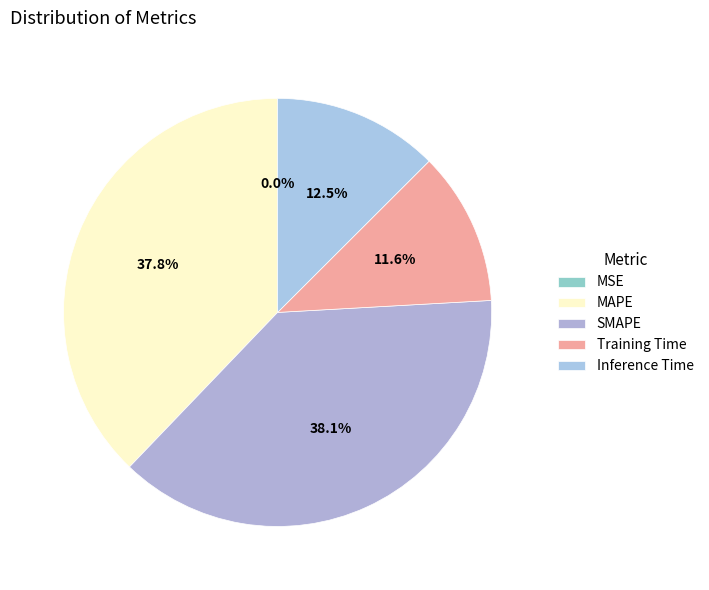

To the nearest percent, what is the difference between the Training Time and MSE slice percentages?

12%